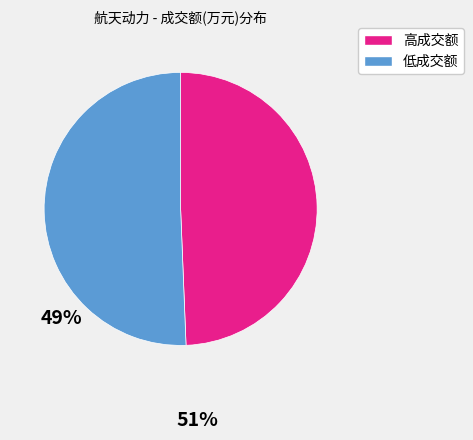

Does any single category account for the majority?

Yes